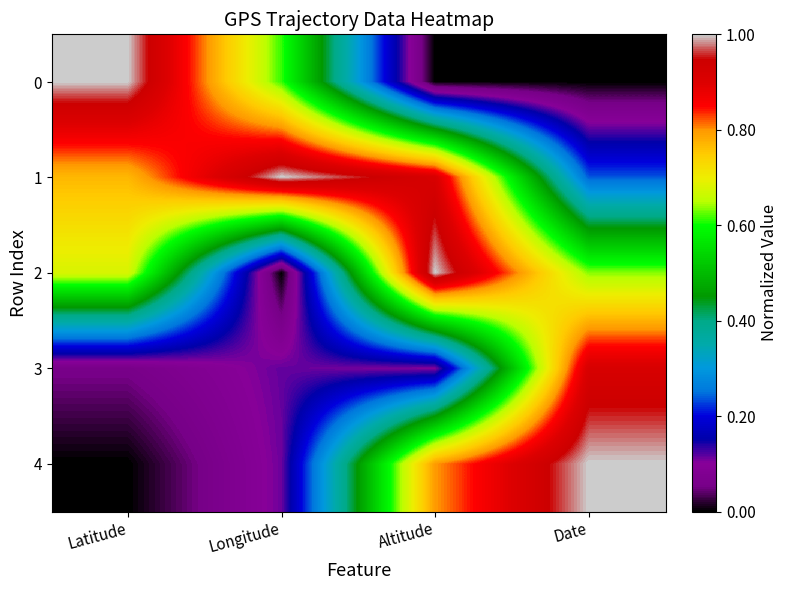

Count the number of categories in the chart.

4